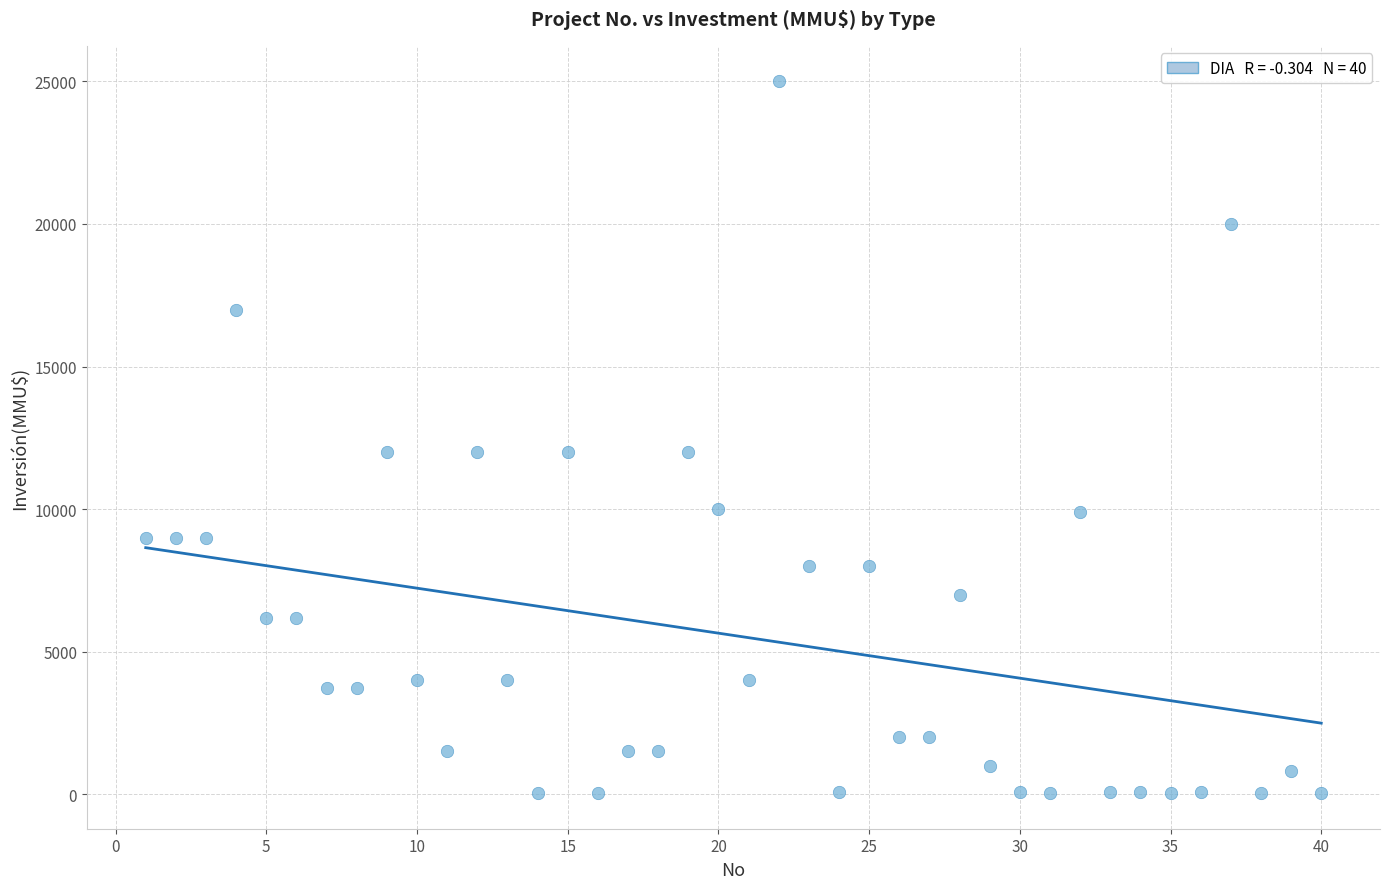

What is the range of X values (max minus min)?

39